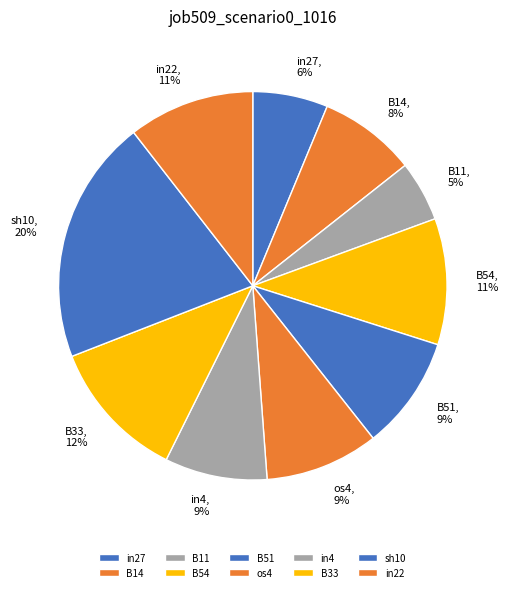

Is it true that os4 is 9% of the pie?

True